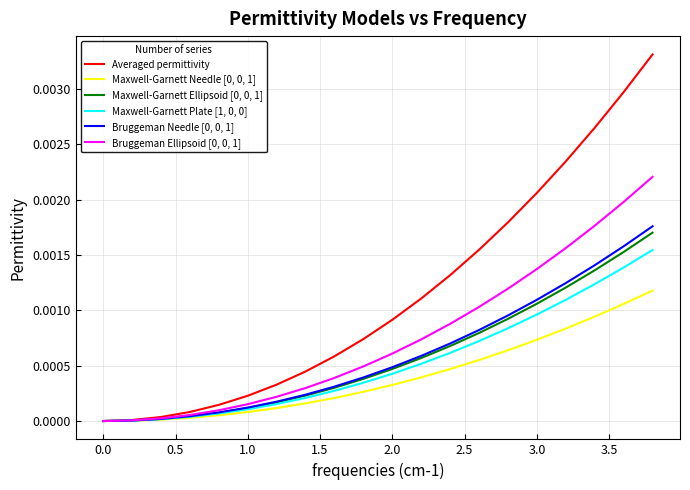

Which series has the largest total across all categories?

Averaged permittivity